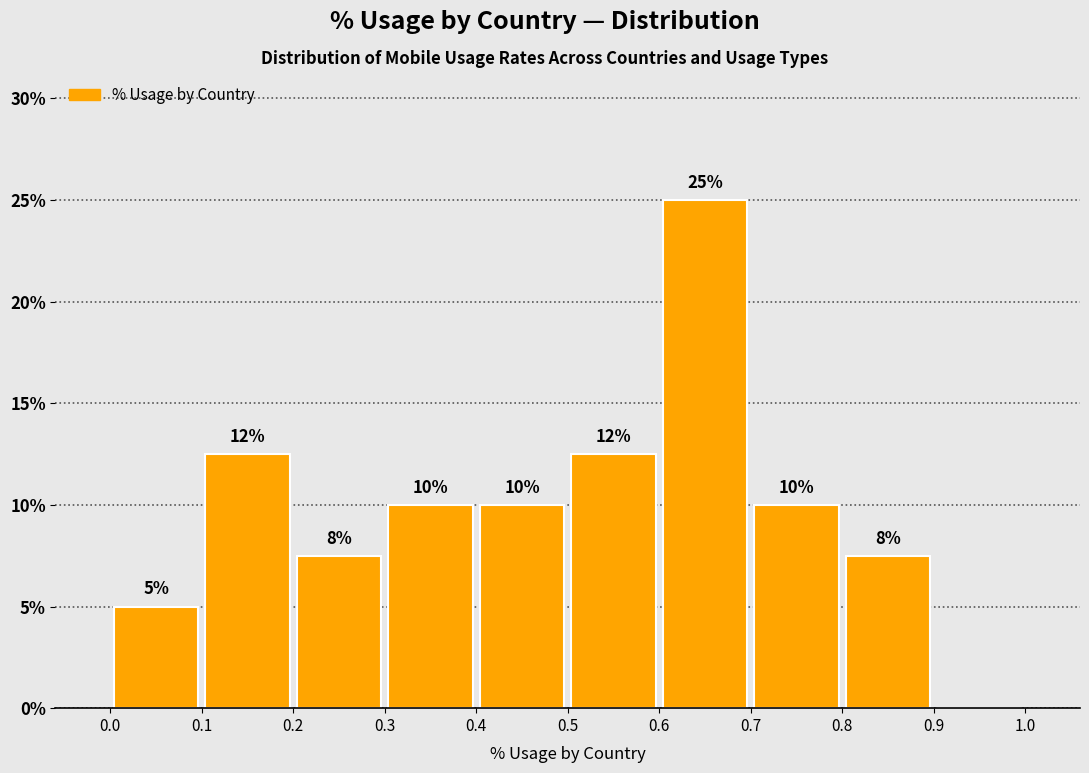

Over which range of the x-axis is the bar tallest?

0.6 to 0.7